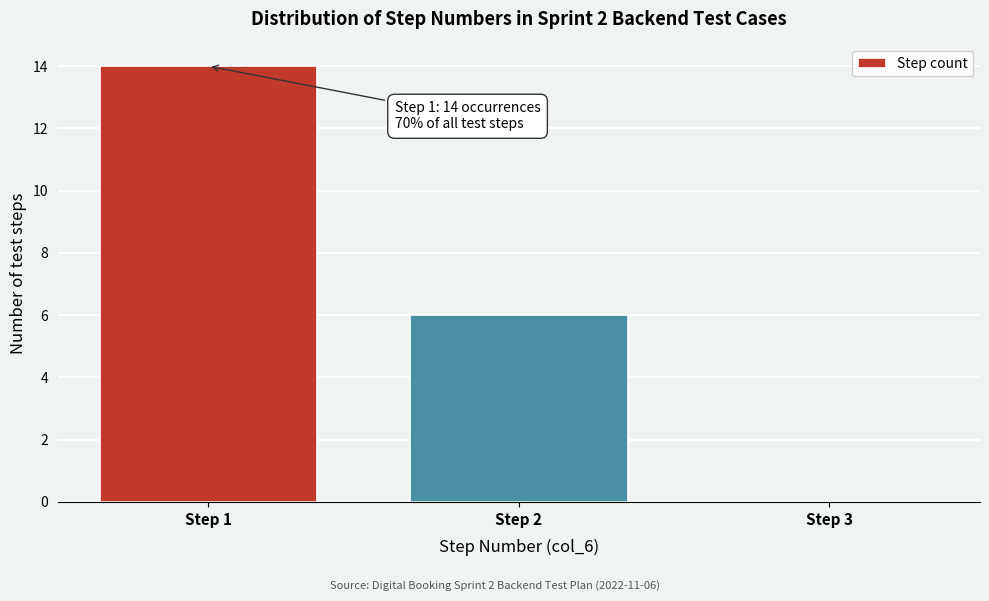

Over which range of the x-axis is the bar tallest?

0.5 to 1.5